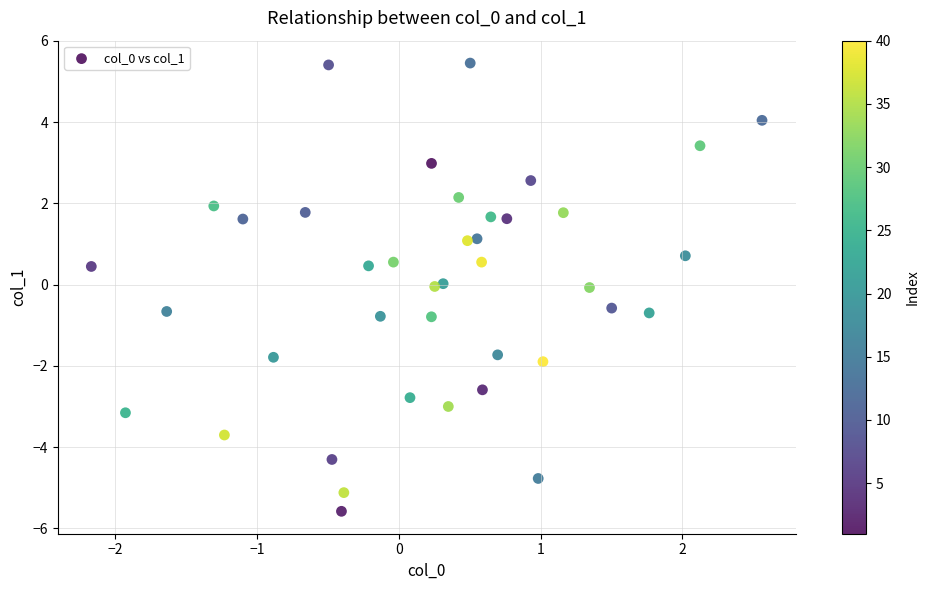

What is the range of X values (max minus min)?

4.7